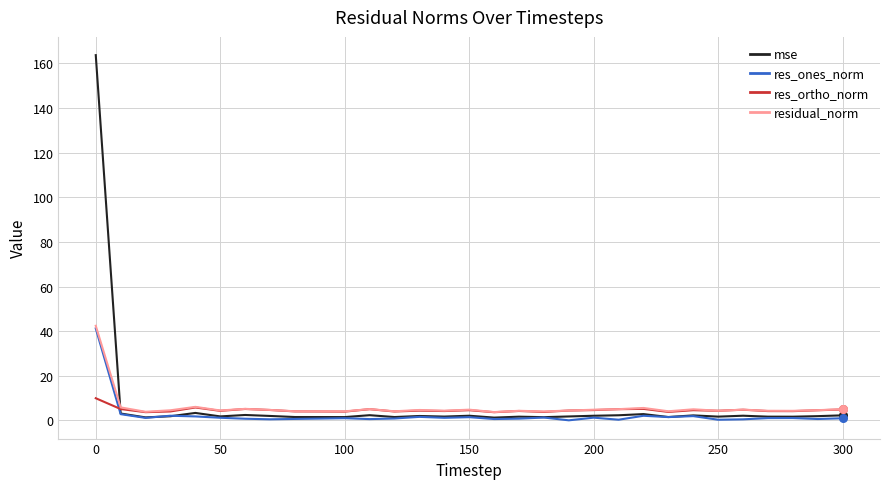

What are all the series names shown in the legend?

mse, res_ones_norm, res_ortho_norm, residual_norm